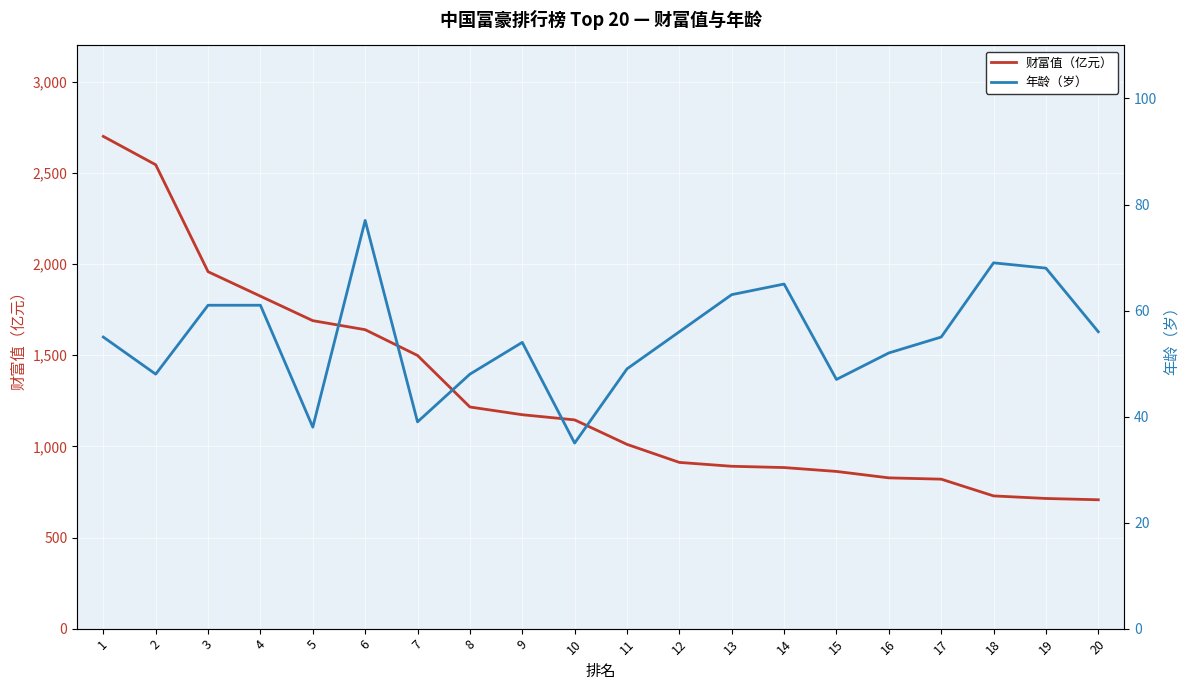

Rank the categories by 年龄（岁） value from highest to lowest.

6, 18, 19, 14, 13, 3, 4, 12, 20, 1, 17, 9, 16, 11, 2, 8, 15, 7, 5, 10